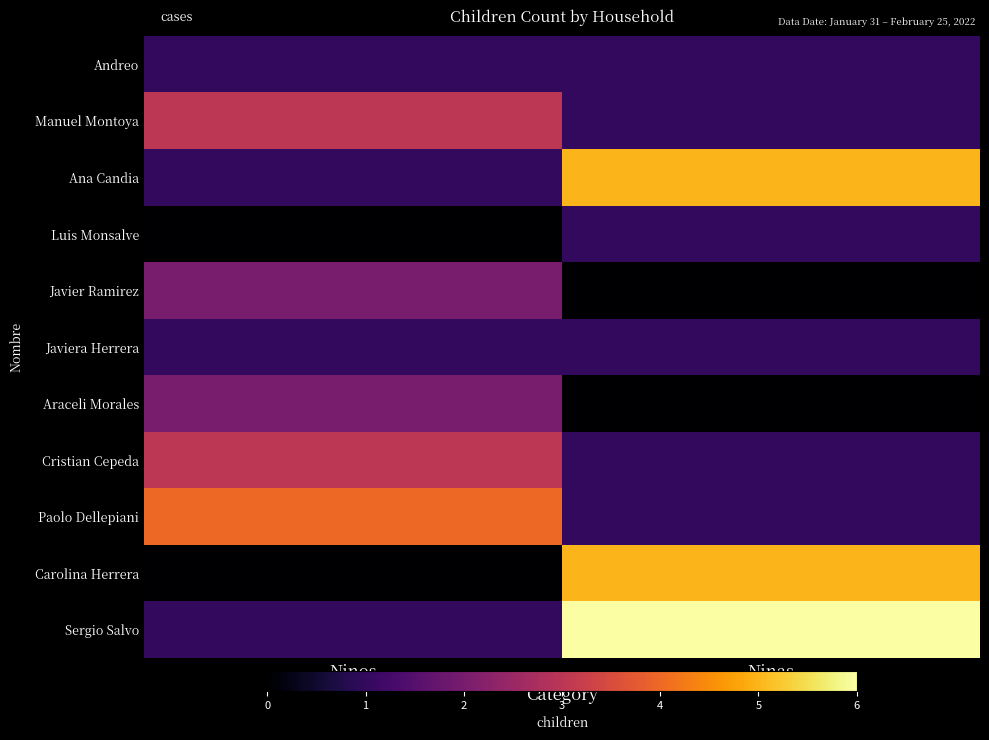

Reading left to right, extract all data points from this chart.

Andreo: Ninos=1	Ninas=1
Manuel Montoya: Ninos=3	Ninas=1
Ana Candia: Ninos=1	Ninas=5
Luis Monsalve: Ninos=0	Ninas=1
Javier Ramirez: Ninos=2	Ninas=0
Javiera Herrera: Ninos=1	Ninas=1
Araceli Morales: Ninos=2	Ninas=0
Cristian Cepeda: Ninos=3	Ninas=1
Paolo Dellepiani: Ninos=4	Ninas=1
Carolina Herrera: Ninos=0	Ninas=5
Sergio Salvo: Ninos=1	Ninas=6